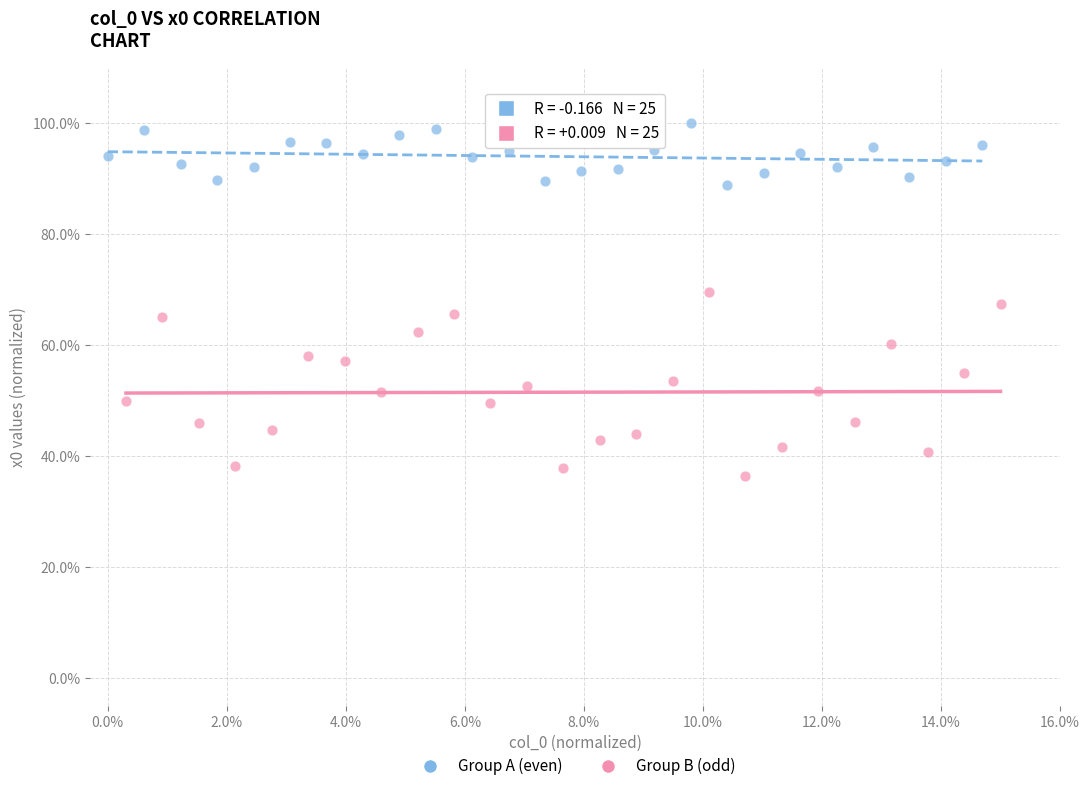

Which series contains the highest Y value?

Group A (even)